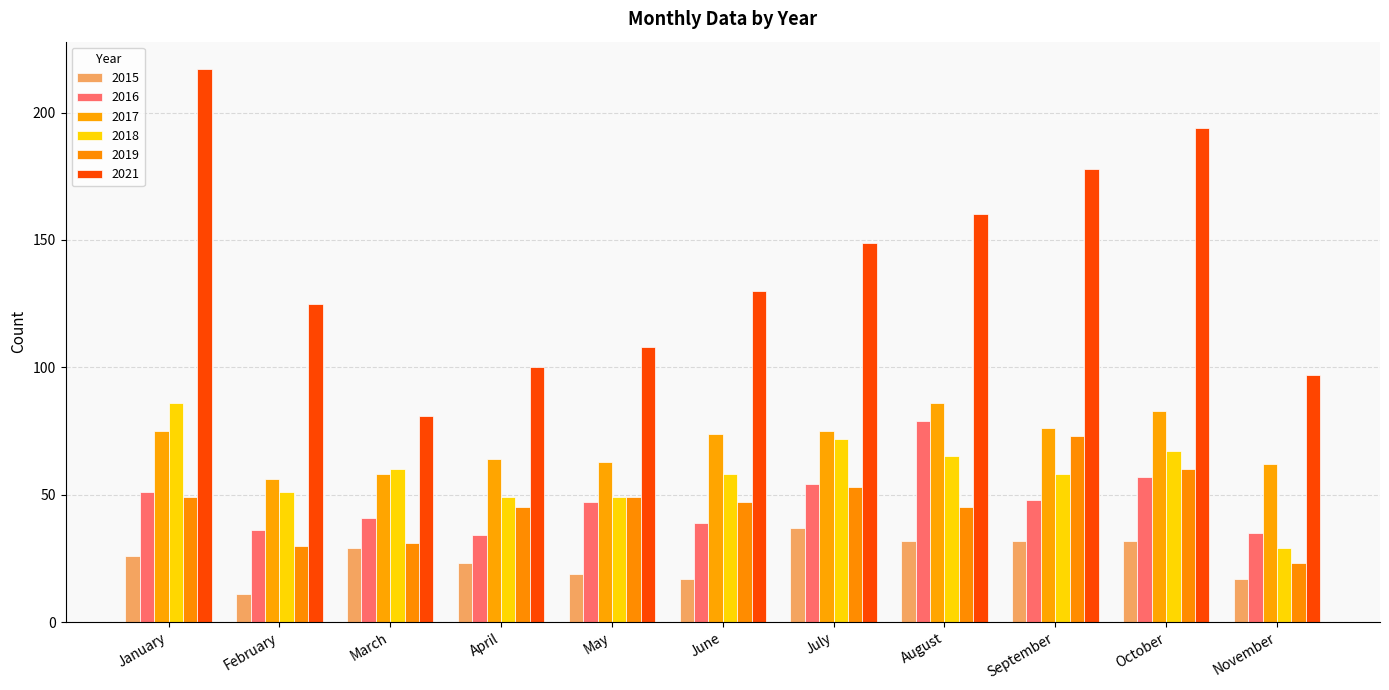

List the series in order of their peak value, highest first.

2021, 2017, 2018, 2016, 2019, 2015